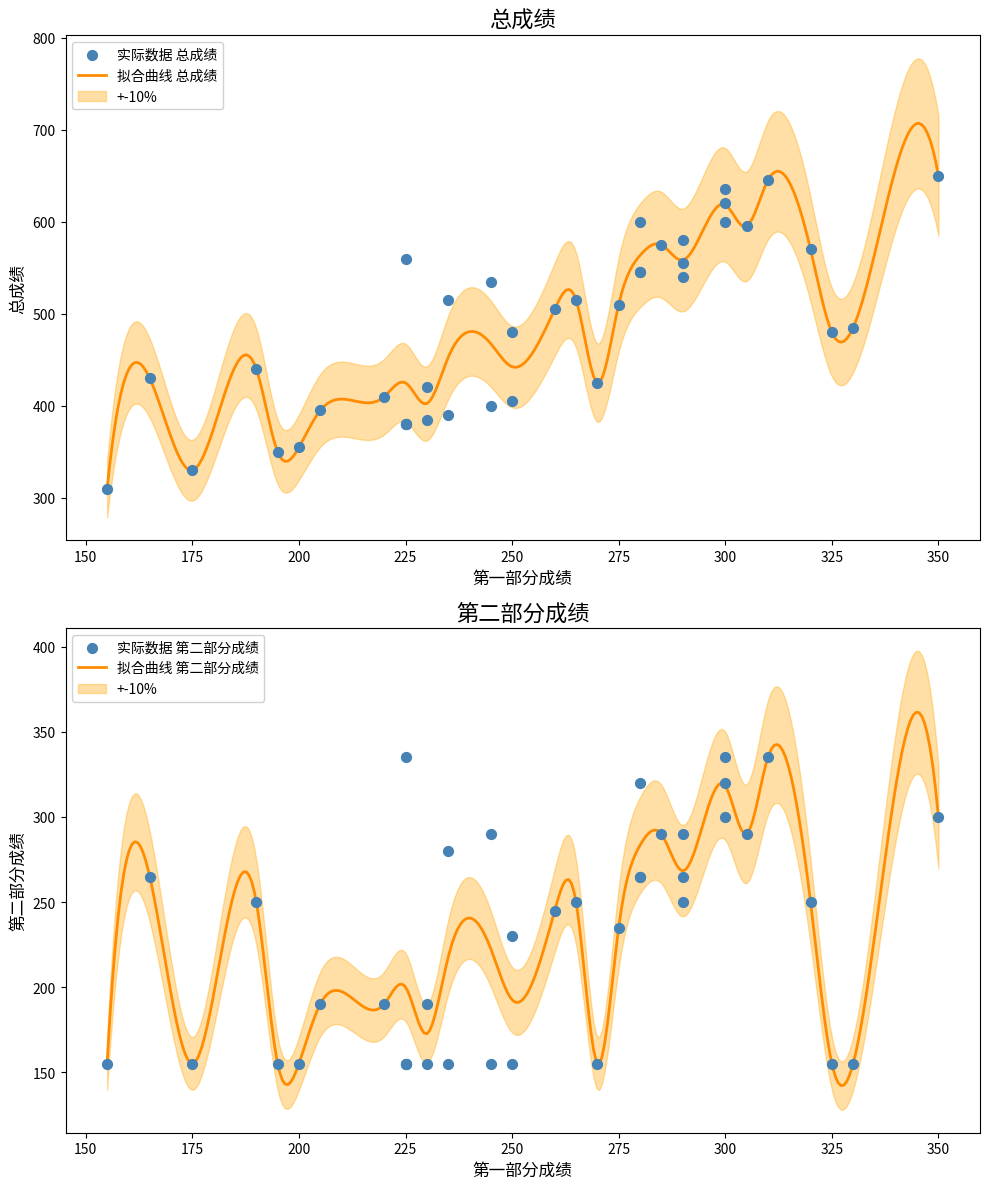

What are all the series names shown in the legend?

总成绩, 第二部分成绩